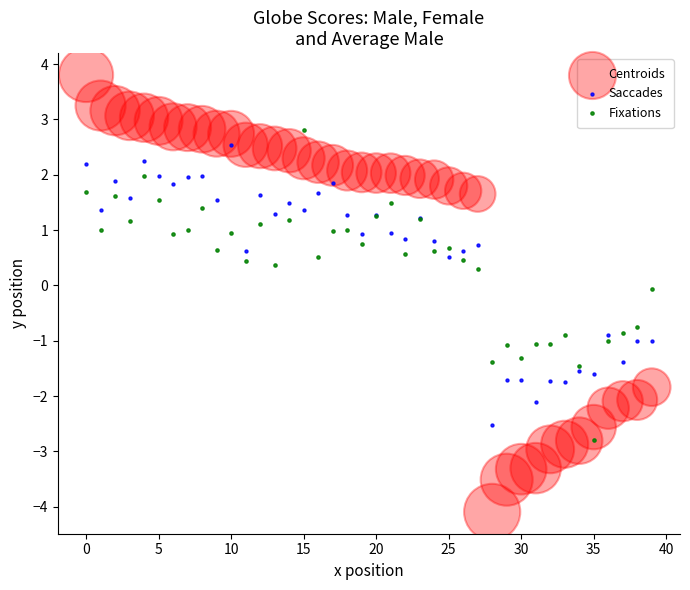

Which series contains the lowest Y value?

Centroids